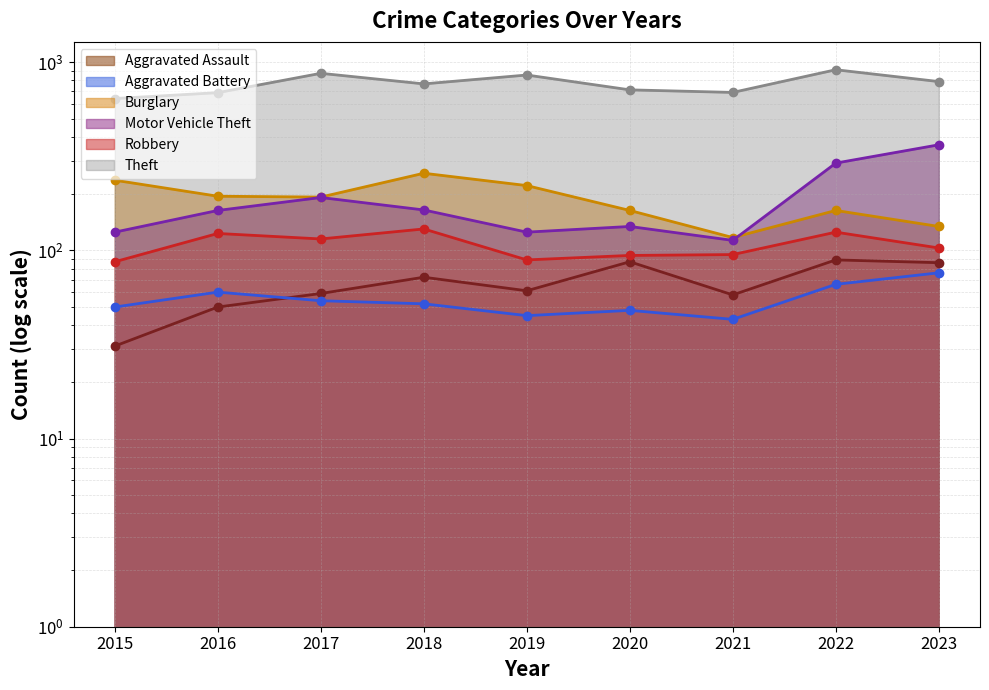

The value of Motor Vehicle Theft at 2017 is 191. True or false?

True